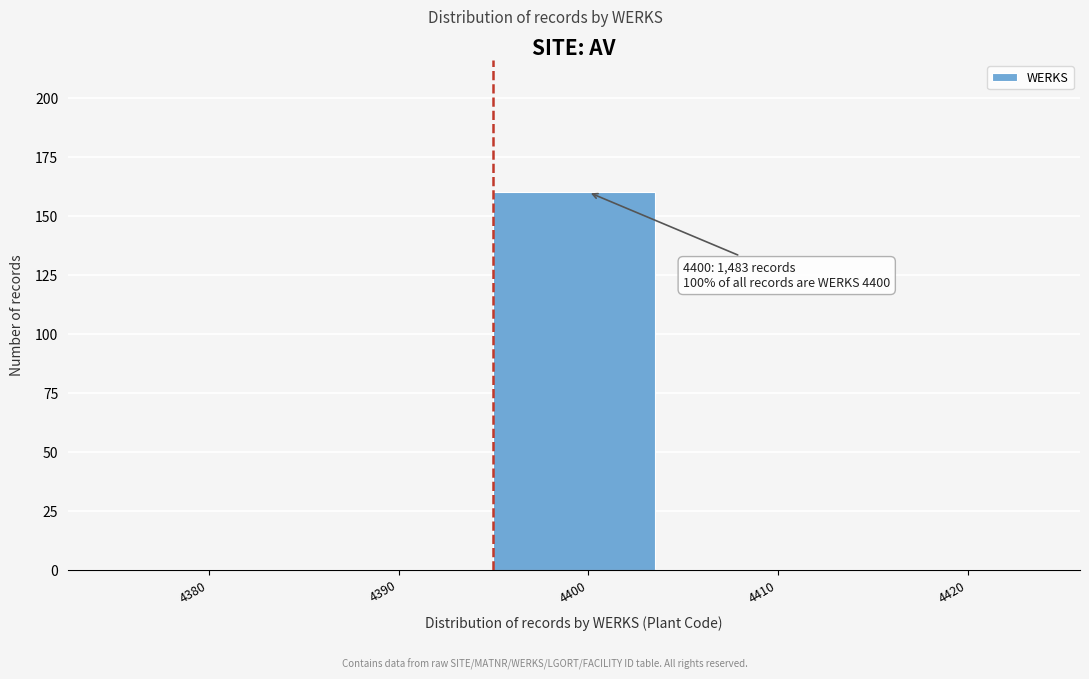

Reading left to right, list all the values displayed in this chart.

4380=0	4390=0	4400=160	4410=0	4420=0